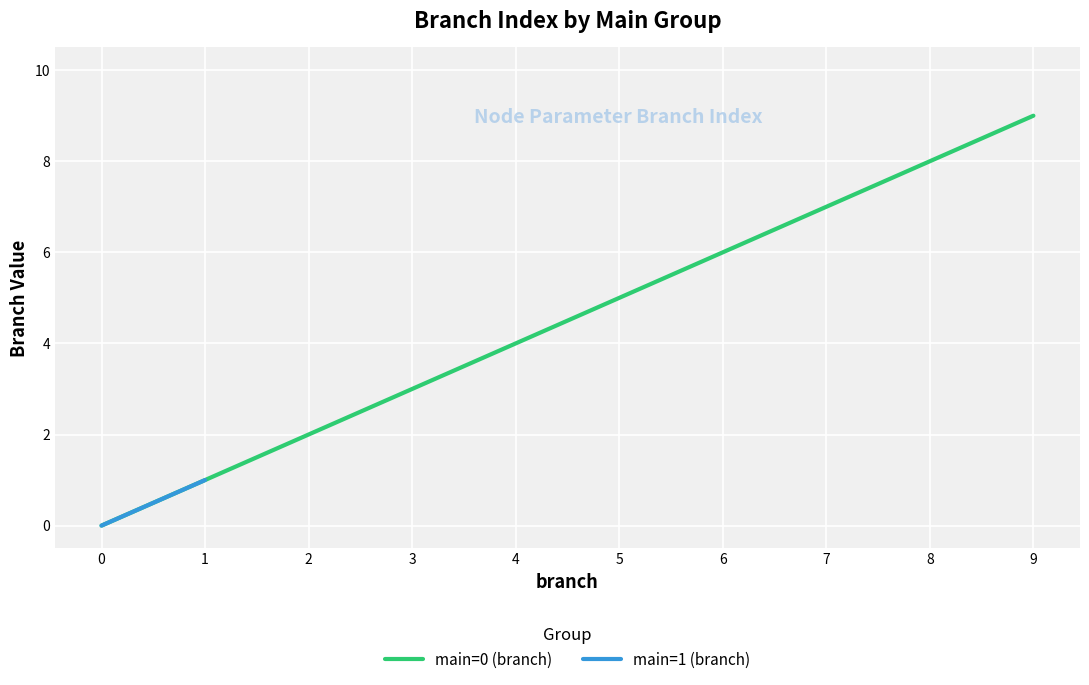

Count the values in the range 2 to 7.

6